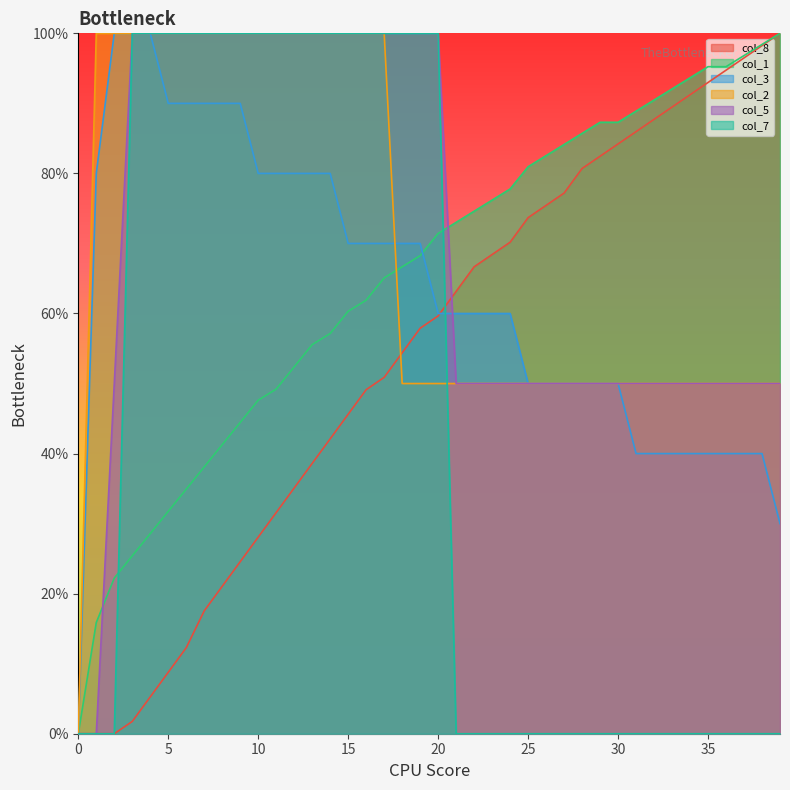

Between which two adjacent categories do col_8 and col_5 first intersect?

20 and 21